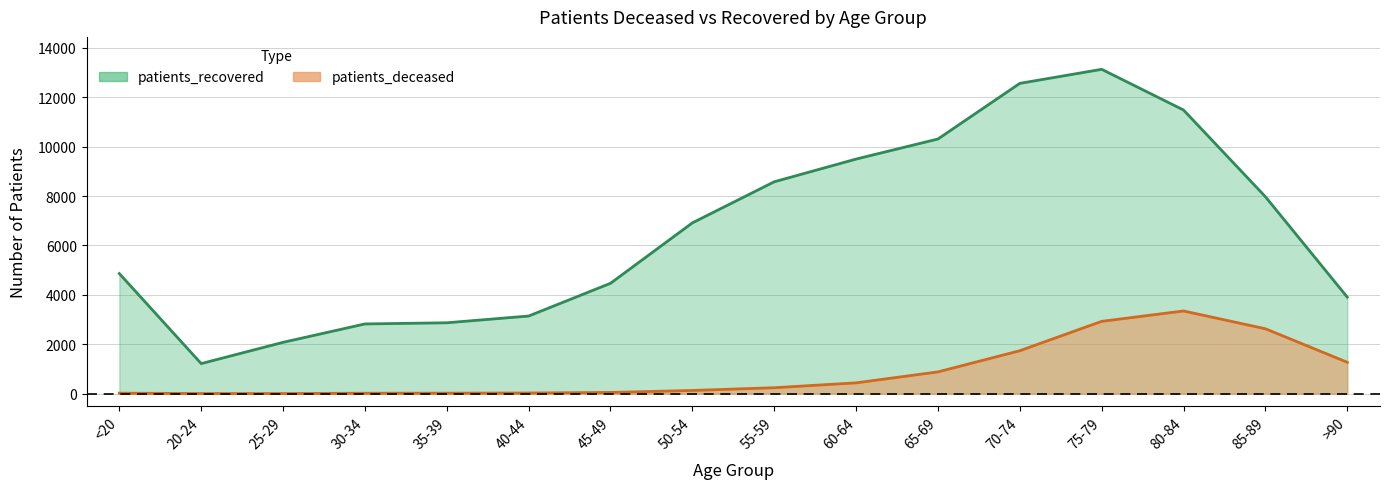

How many categories are shown in the chart?

16